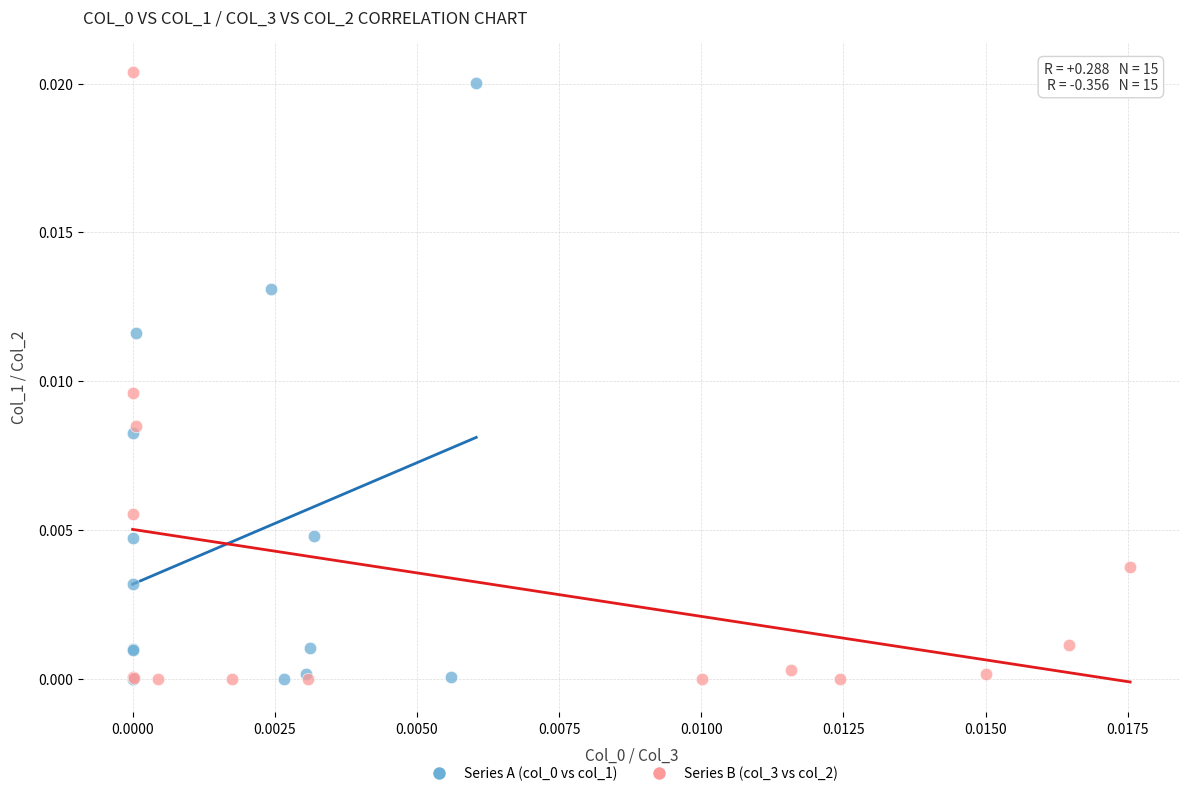

Which series has the widest spread of Y values?

Series B (col_3 vs col_2)